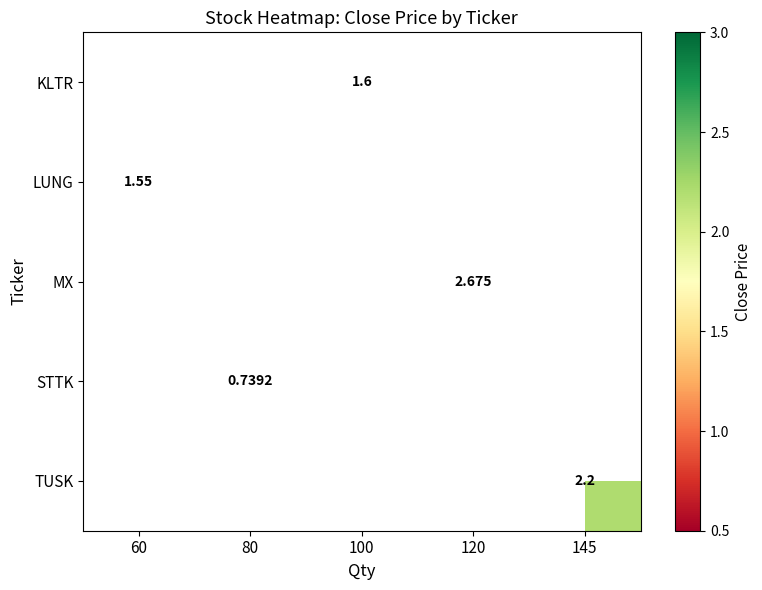

Where is LUNG nearest to the value 1?

60